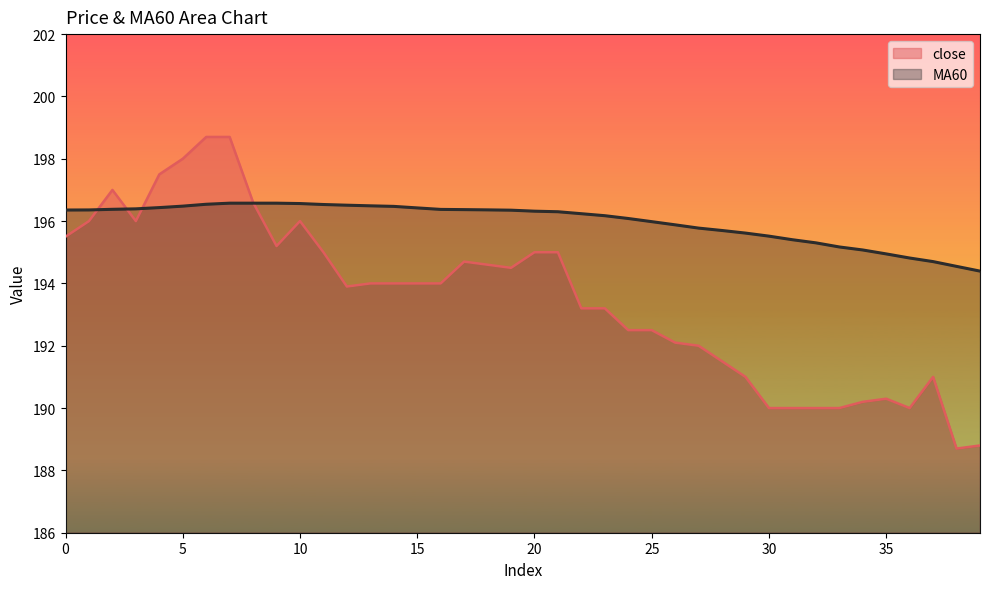

What is the sum of the close values at 10 and 26?

388.1